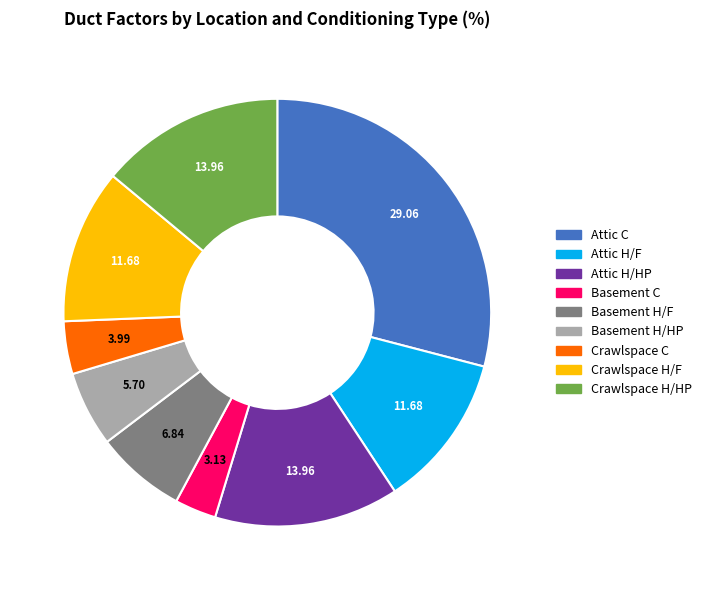

Is it true that Crawlspace H/HP is 14% of the pie?

True